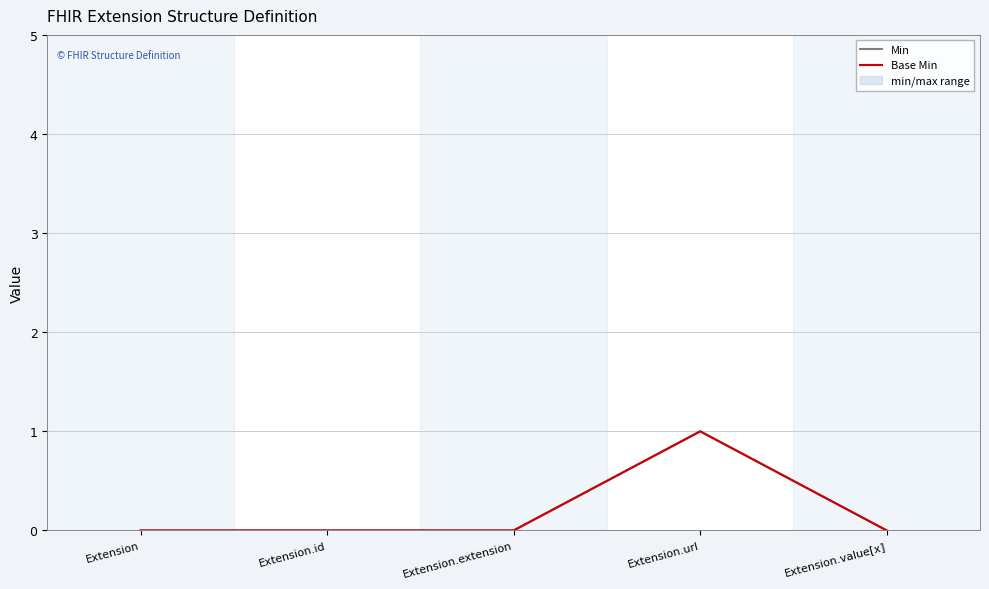

True or false: Min has a value of 0 at Extension.value[x].

True